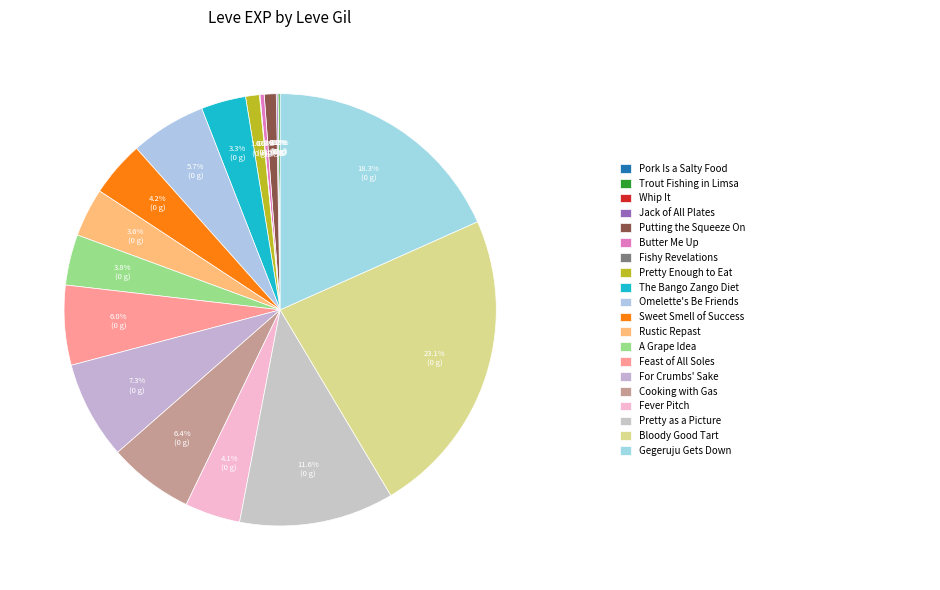

Does any single category account for the majority?

No